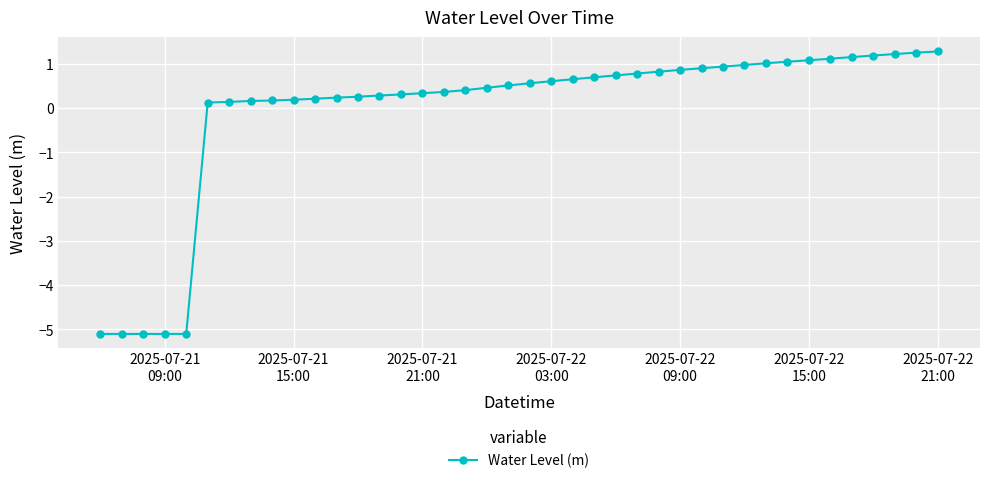

What is the maximum value shown in the chart?

1.3